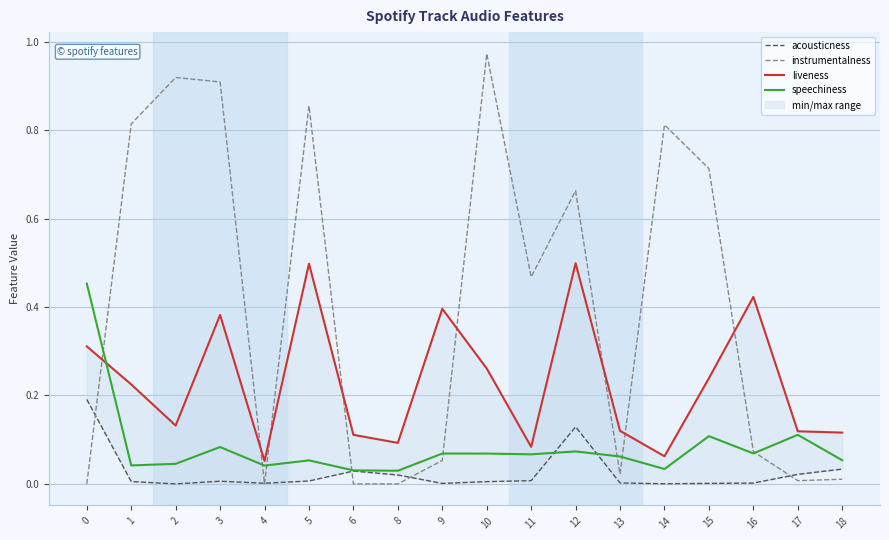

At how many categories does at least one series exceed 0?

18